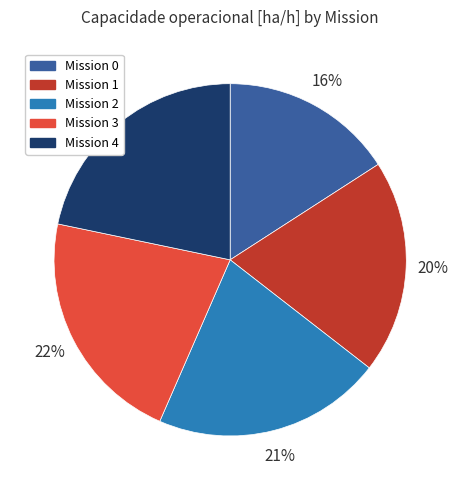

Which slice is the smallest?

Mission 0